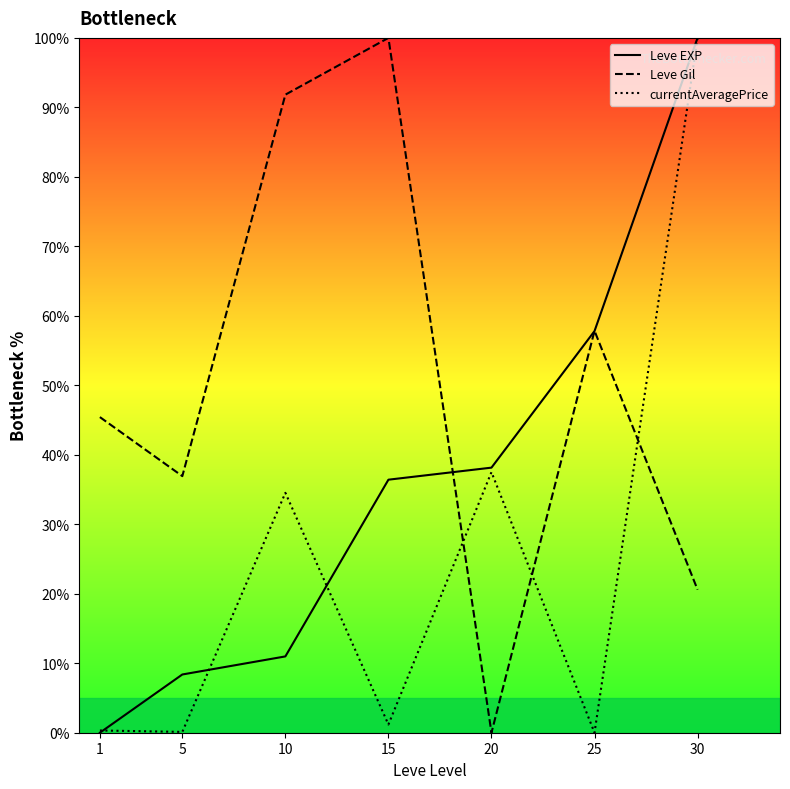

Is it true that Leve Gil equals 64.0 at 5?

False